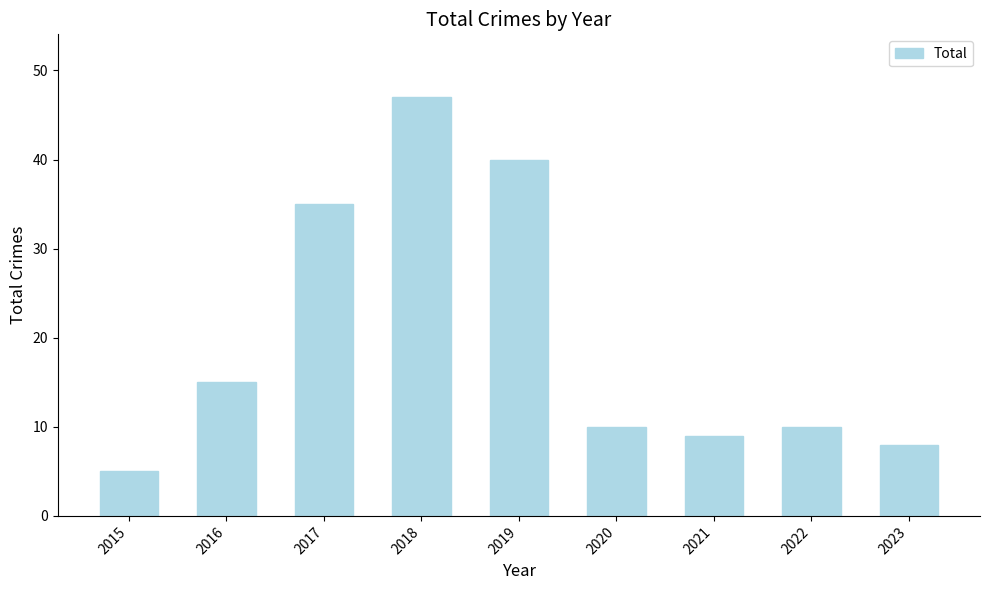

What is the difference between the second highest and second lowest values?

32